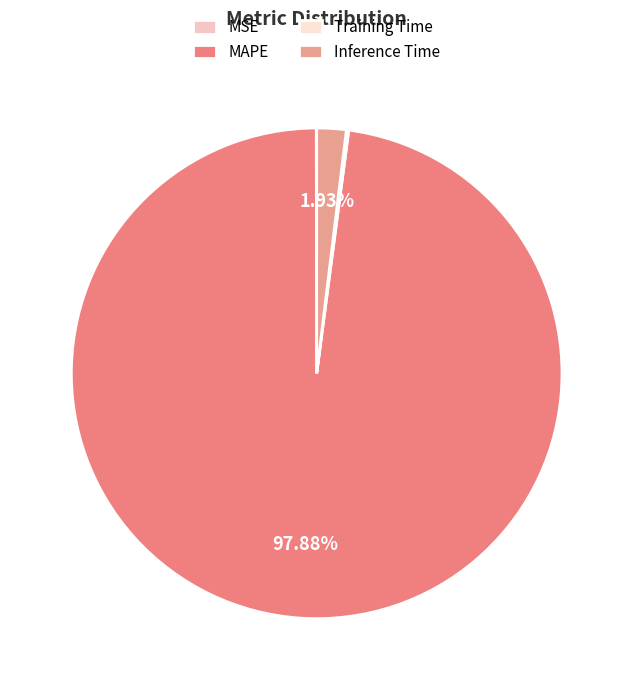

Combined, do MSE and MAPE account for over 50%?

Yes